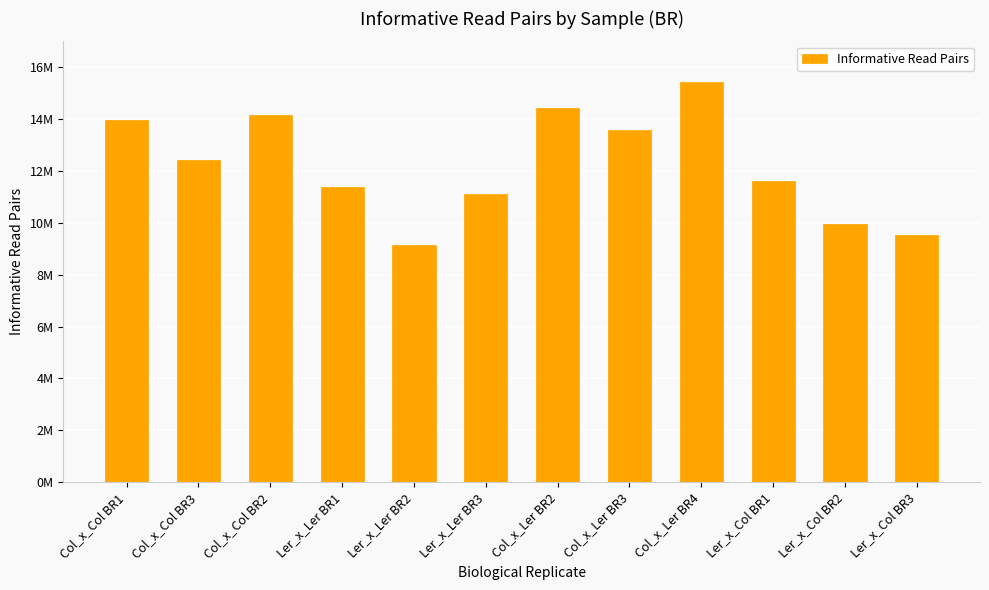

Where is the data nearest to the value 12287165?

Col_x_Col BR3